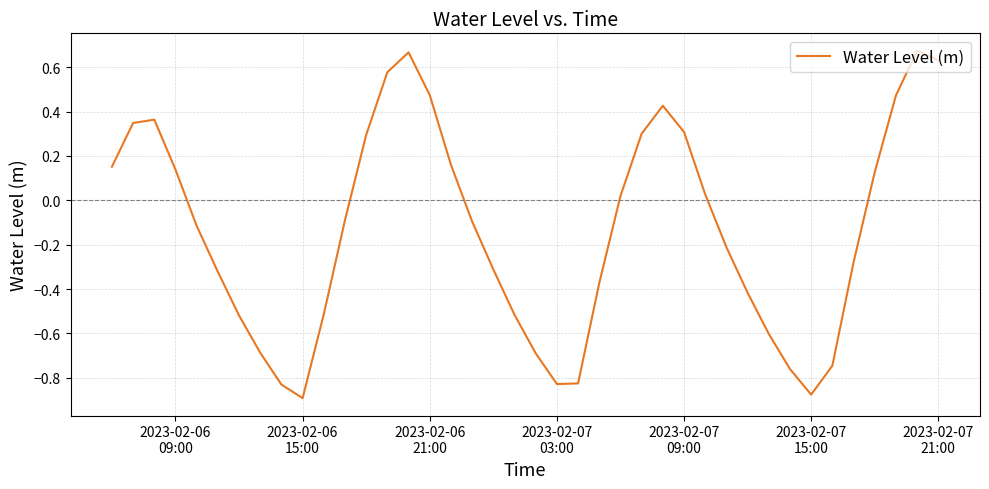

What is the difference between the maximum and minimum values?

1.6